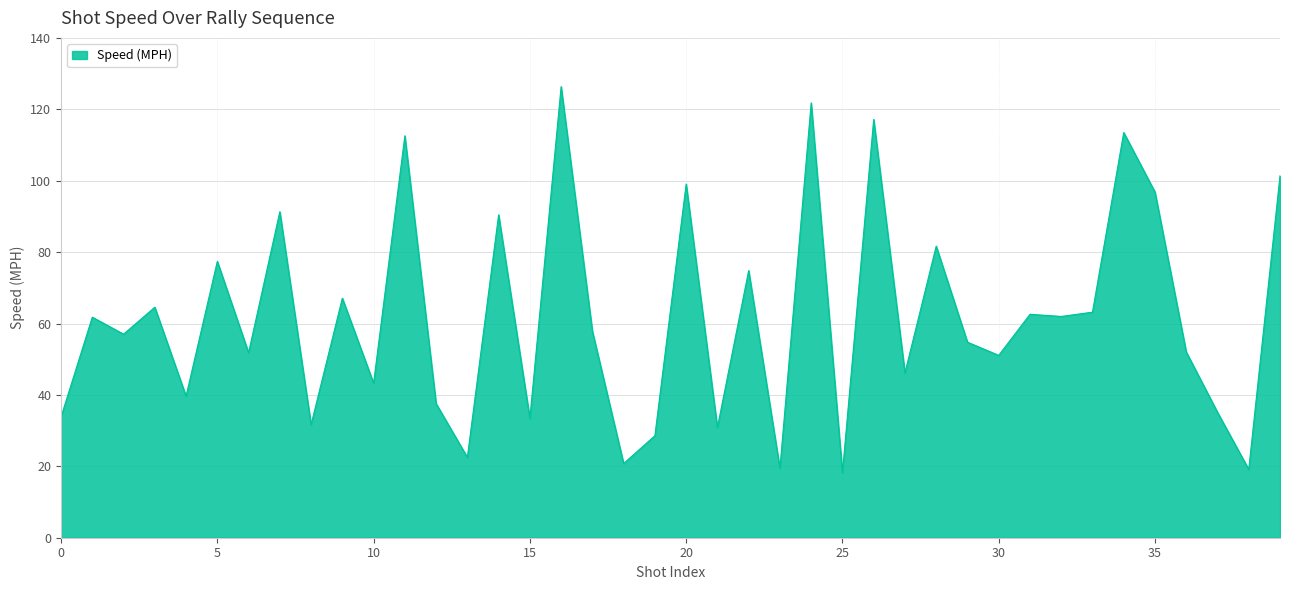

What is the difference between the maximum and minimum values?

108.2